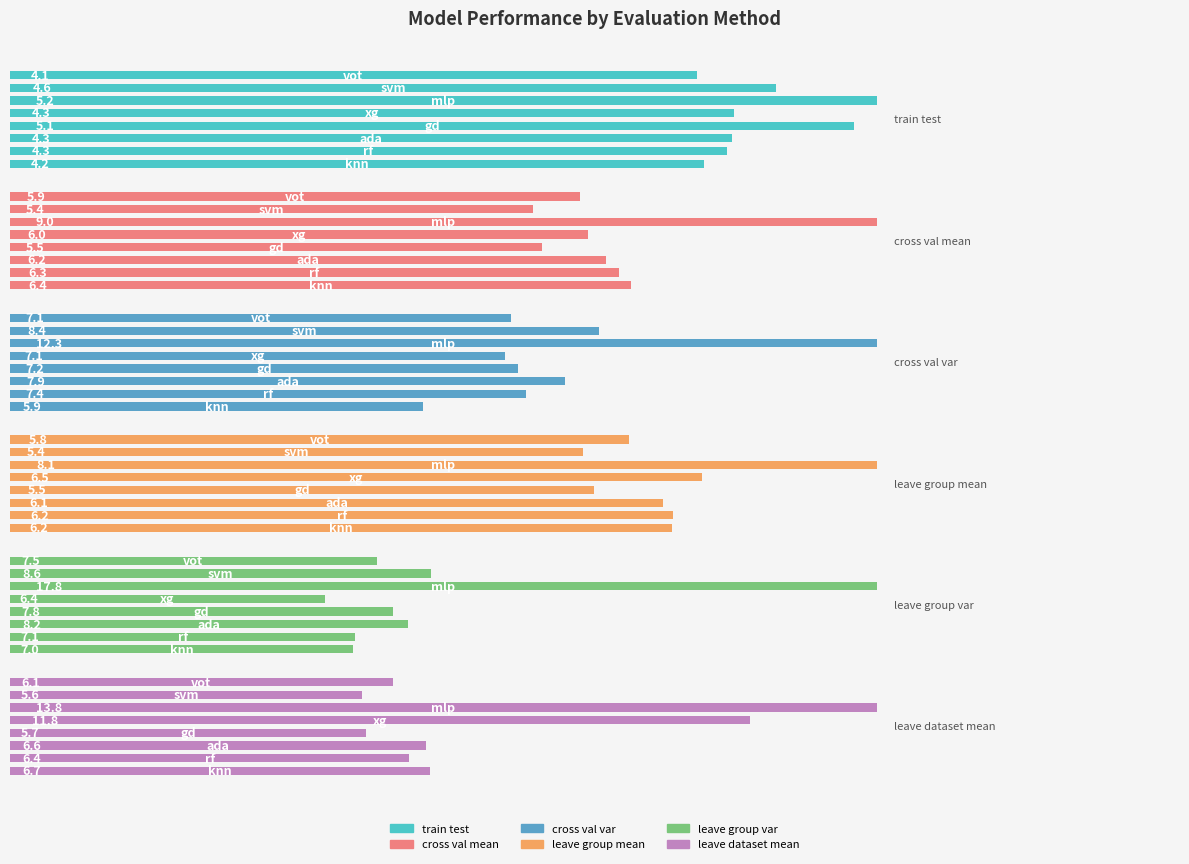

What is the difference between the second highest and minimum values in the train_test series?

0.9